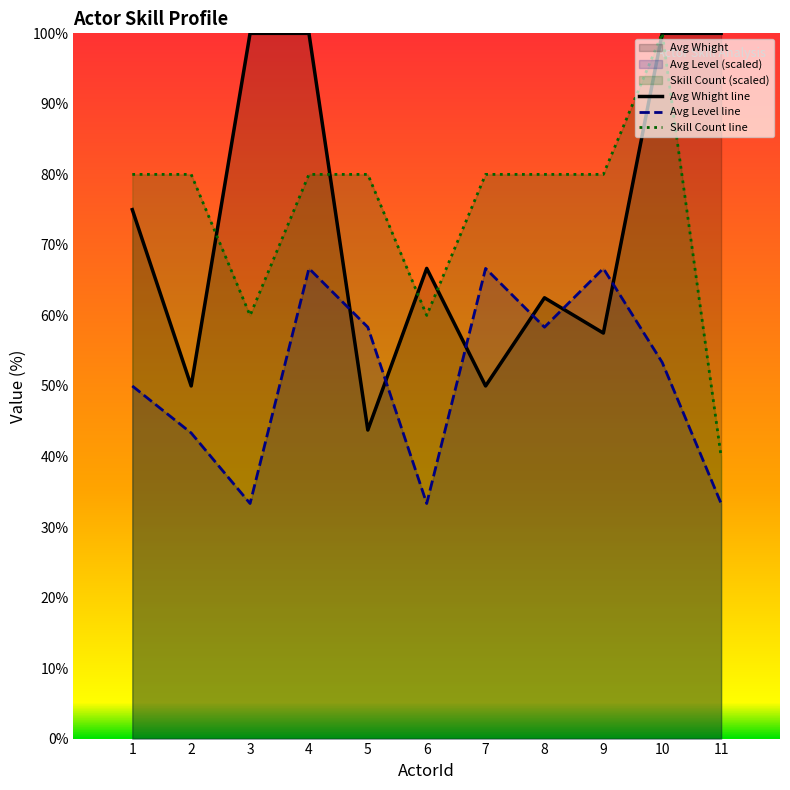

Where is Skill Count nearest to the value 70?

1